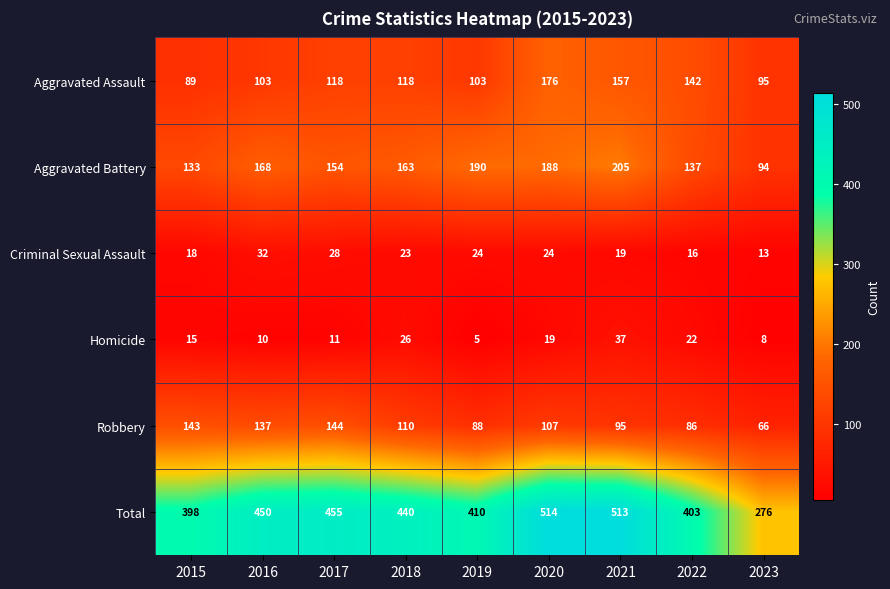

Rank the series at 2022 from highest to lowest value.

Total, Aggravated Assault, Aggravated Battery, Robbery, Homicide, Criminal Sexual Assault